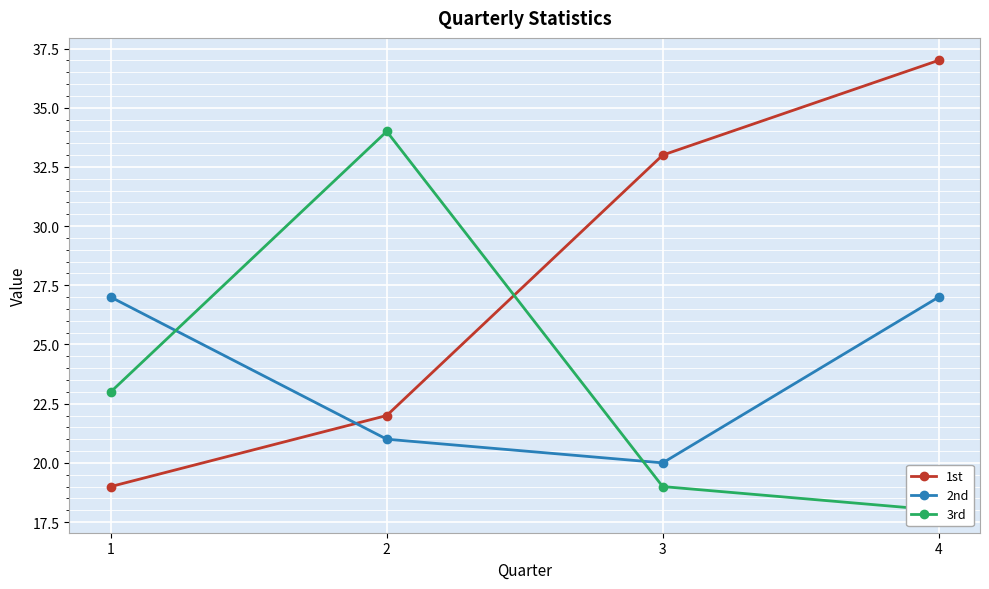

Reading left to right, extract all data points from this chart.

1st: 1=19	2=22	3=33	4=37
2nd: 1=27	2=21	3=20	4=27
3rd: 1=23	2=34	3=19	4=18